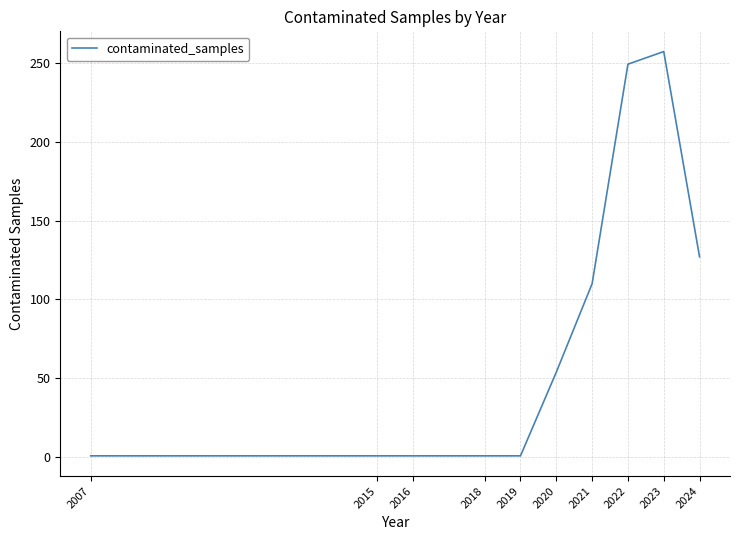

Where is the data nearest to the value 129?

2024